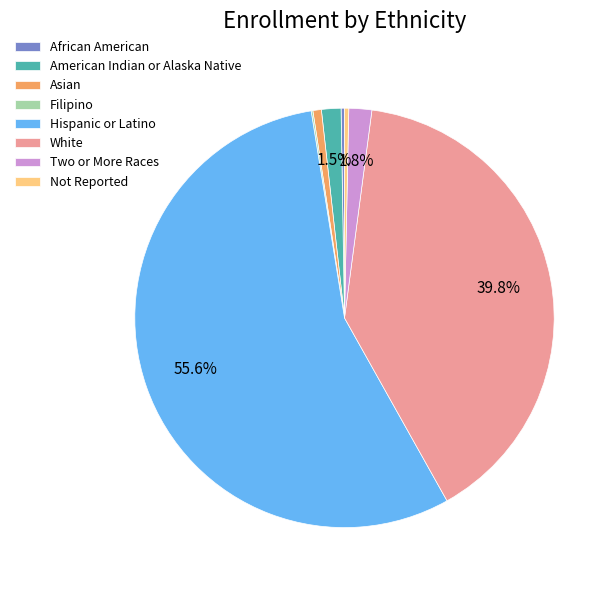

Between American Indian or Alaska Native and White, which is larger?

White